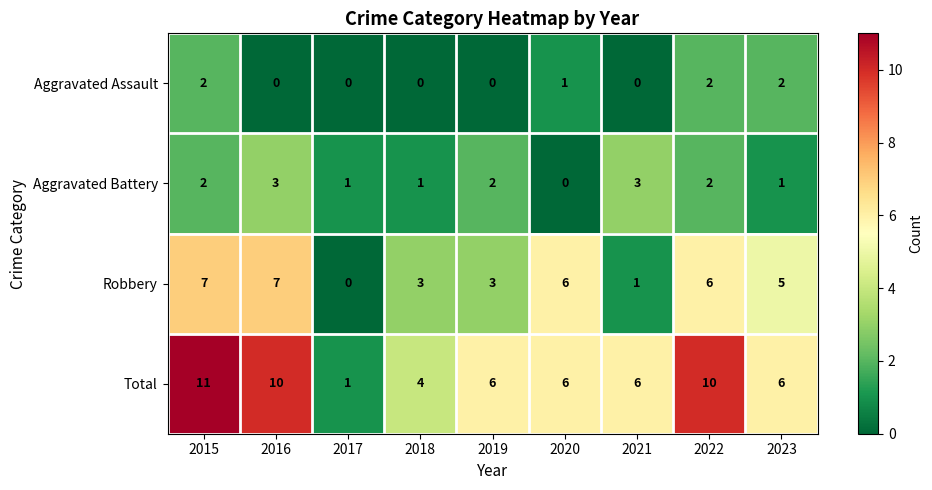

Rank the series at 2018 from highest to lowest value.

Total, Robbery, Aggravated Battery, Aggravated Assault